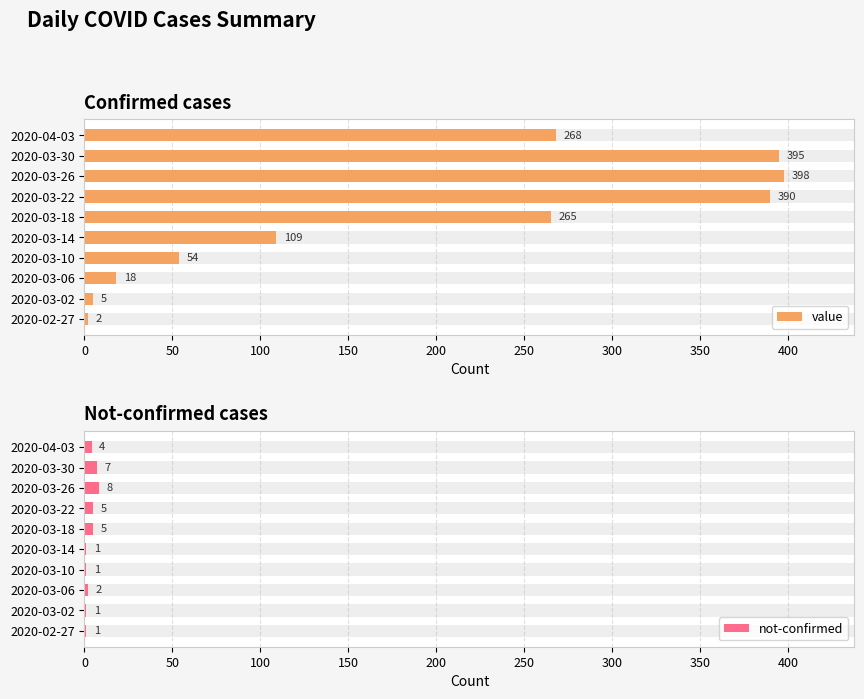

Between 2020-03-30 and 2020-03-18, which is larger?

2020-03-30